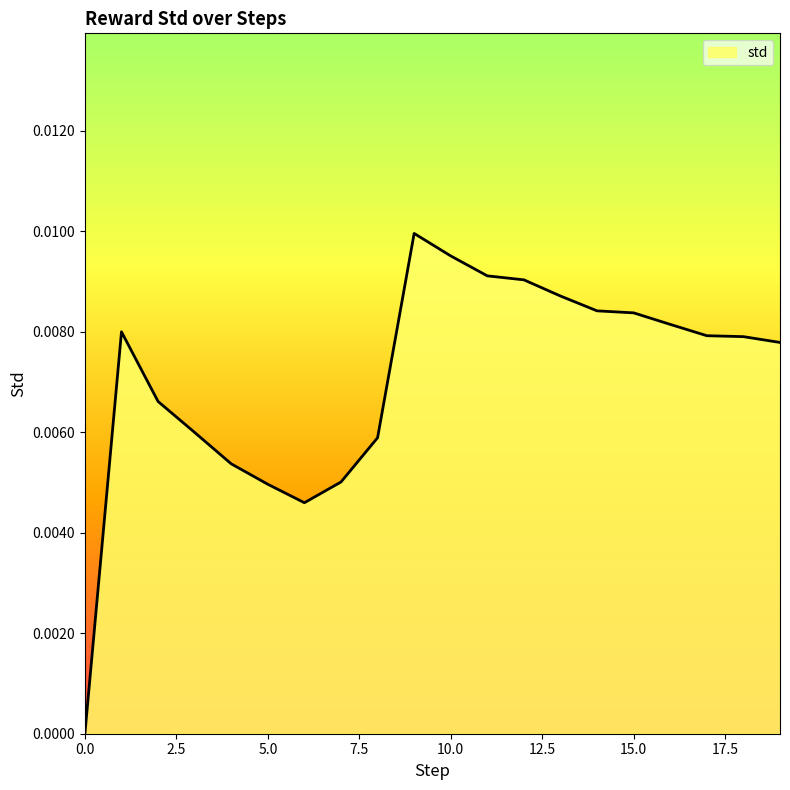

How many values are above zero?

19